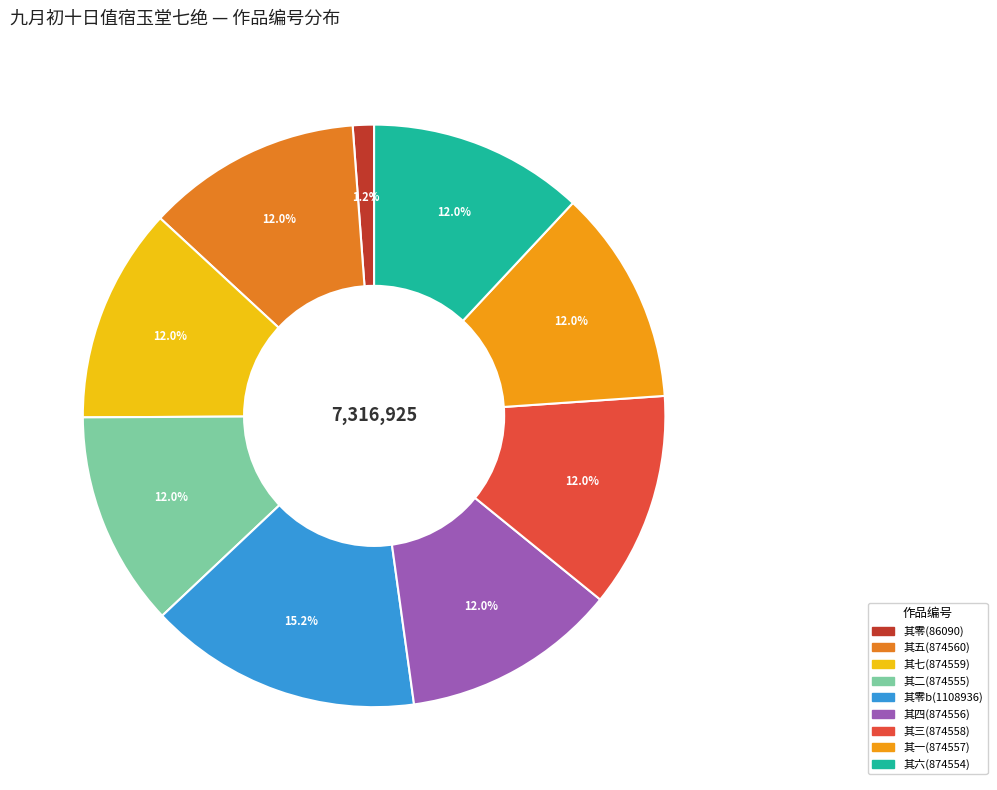

To the nearest percent, what is the difference between the largest and smallest slice percentages?

14%